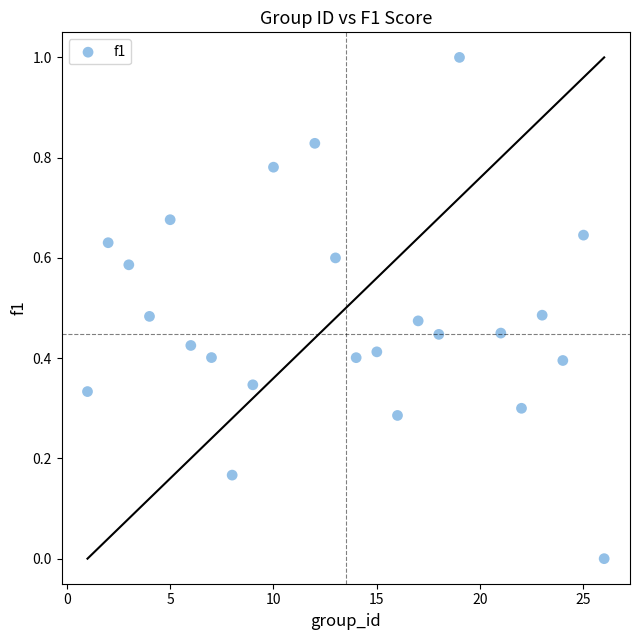

What is the range of Y values (max minus min)?

1.0